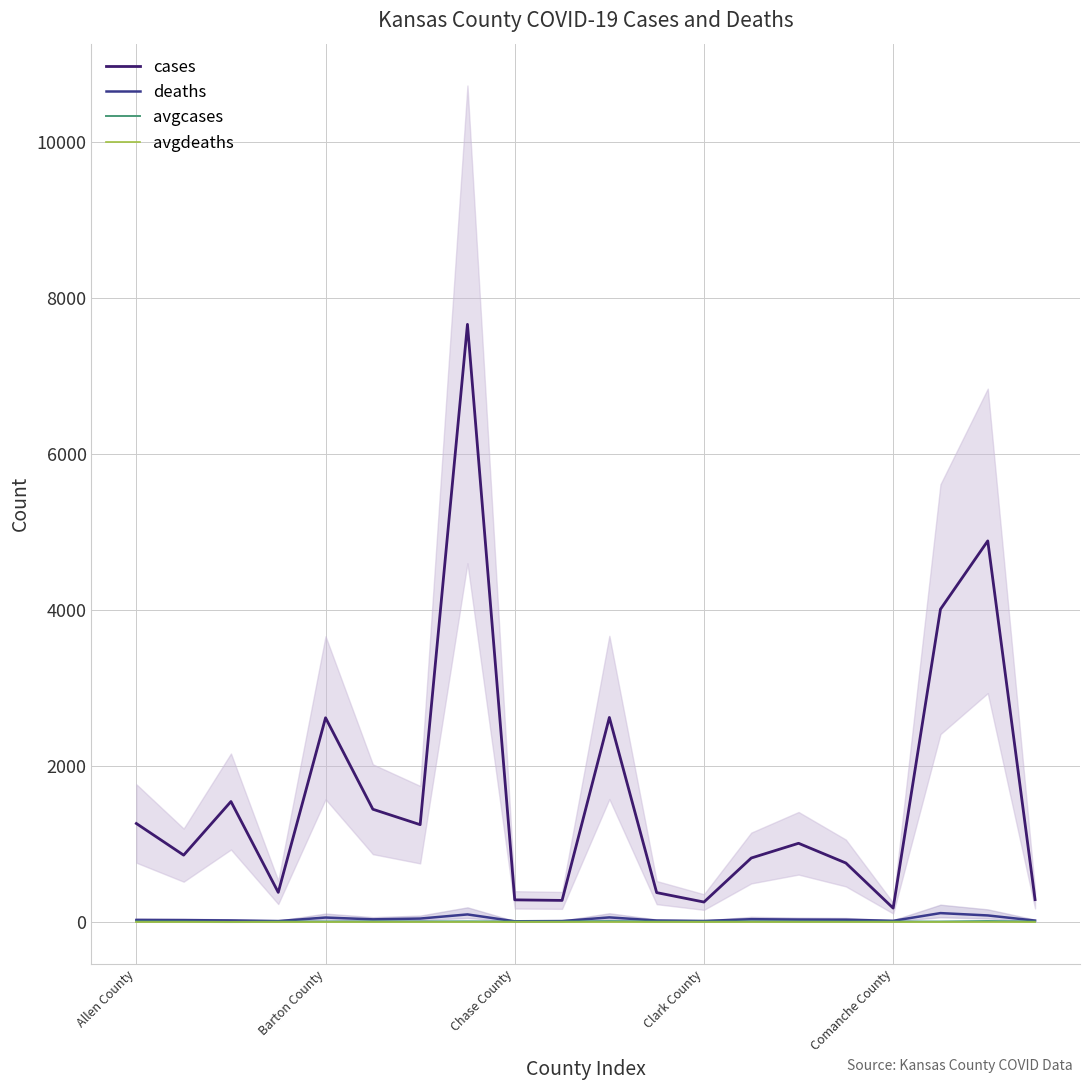

True or false: avgdeaths and cases intersect in this chart.

False